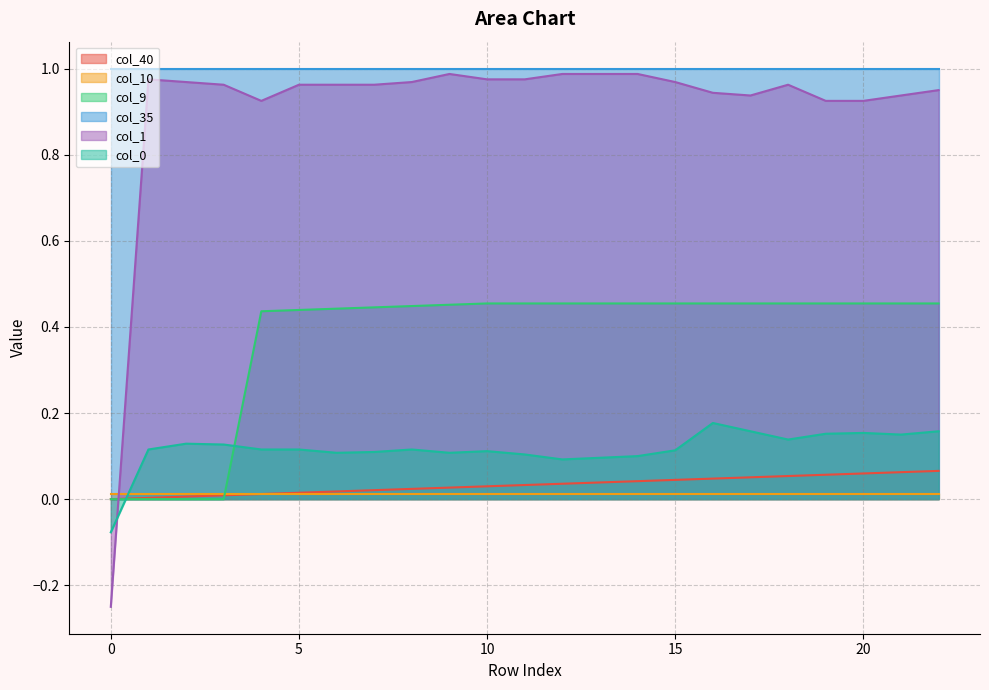

How many values in the col_1 series exceed 0?

22